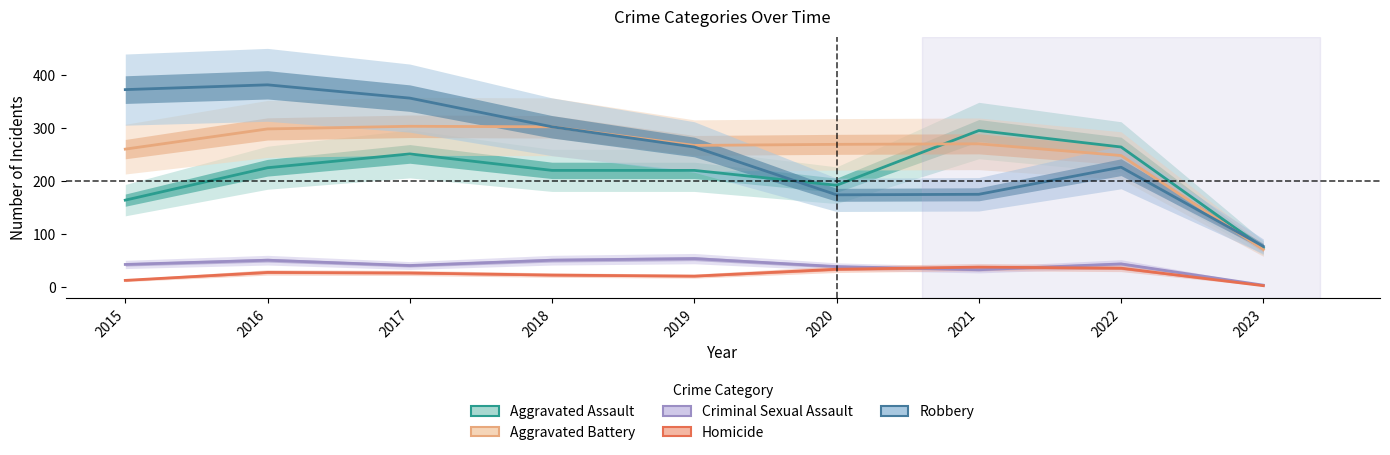

What are all the series names shown in the legend?

Aggravated Assault, Aggravated Battery, Criminal Sexual Assault, Homicide, Robbery